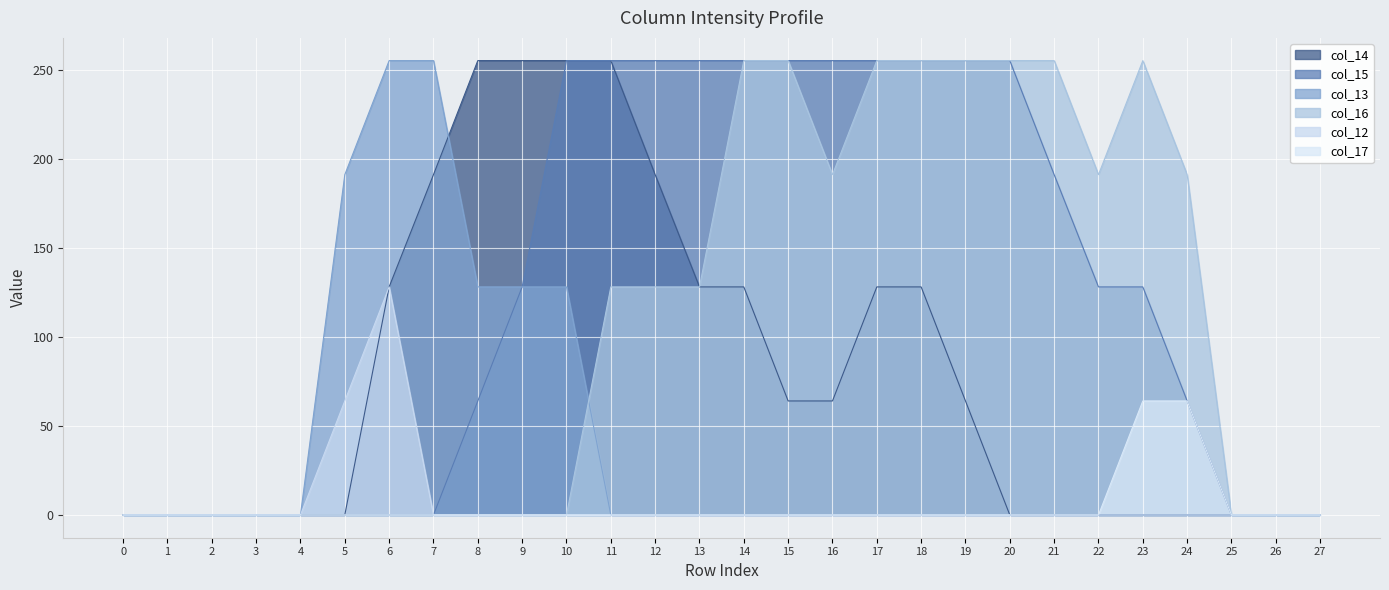

What is the total value across all series at 16?

510